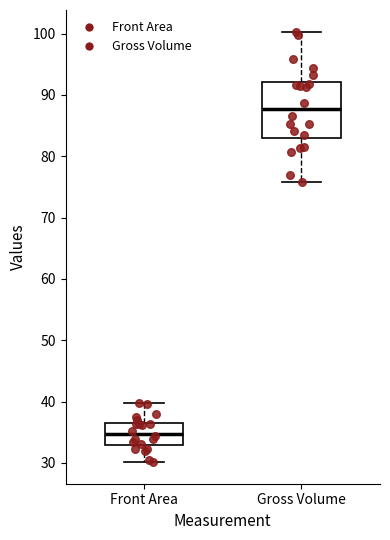

Where is the lower edge of the box for Front Area on the y-axis? The values are not printed on the chart, so give them approximately, as read against the axis.

33